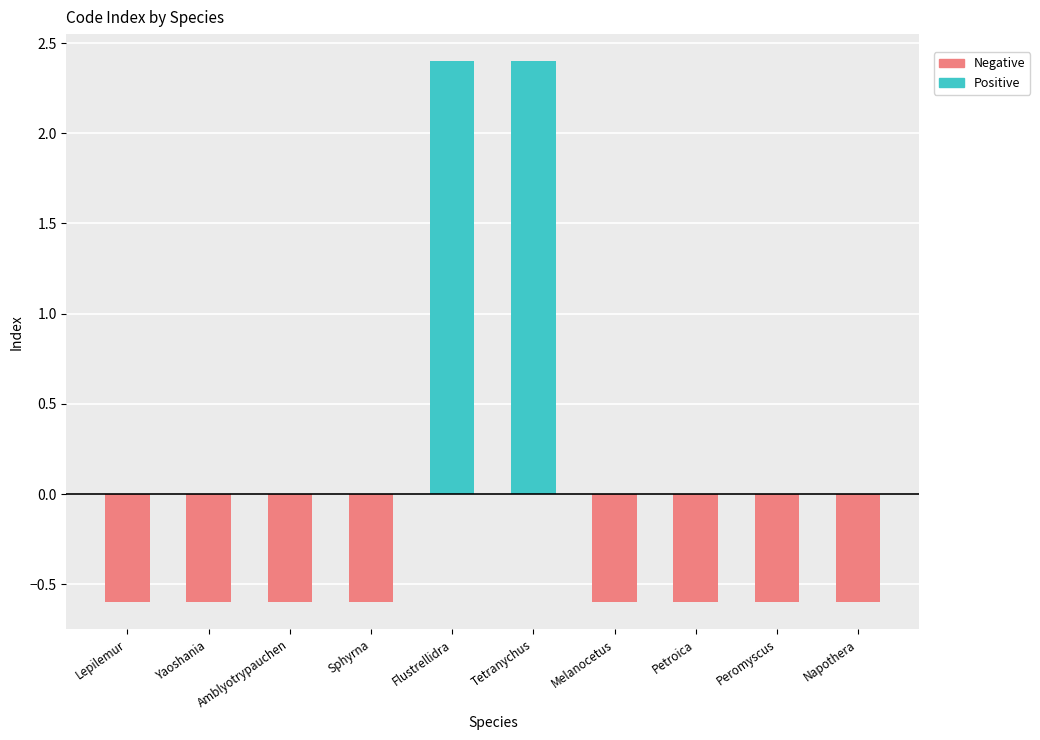

Are the bars horizontal?

No